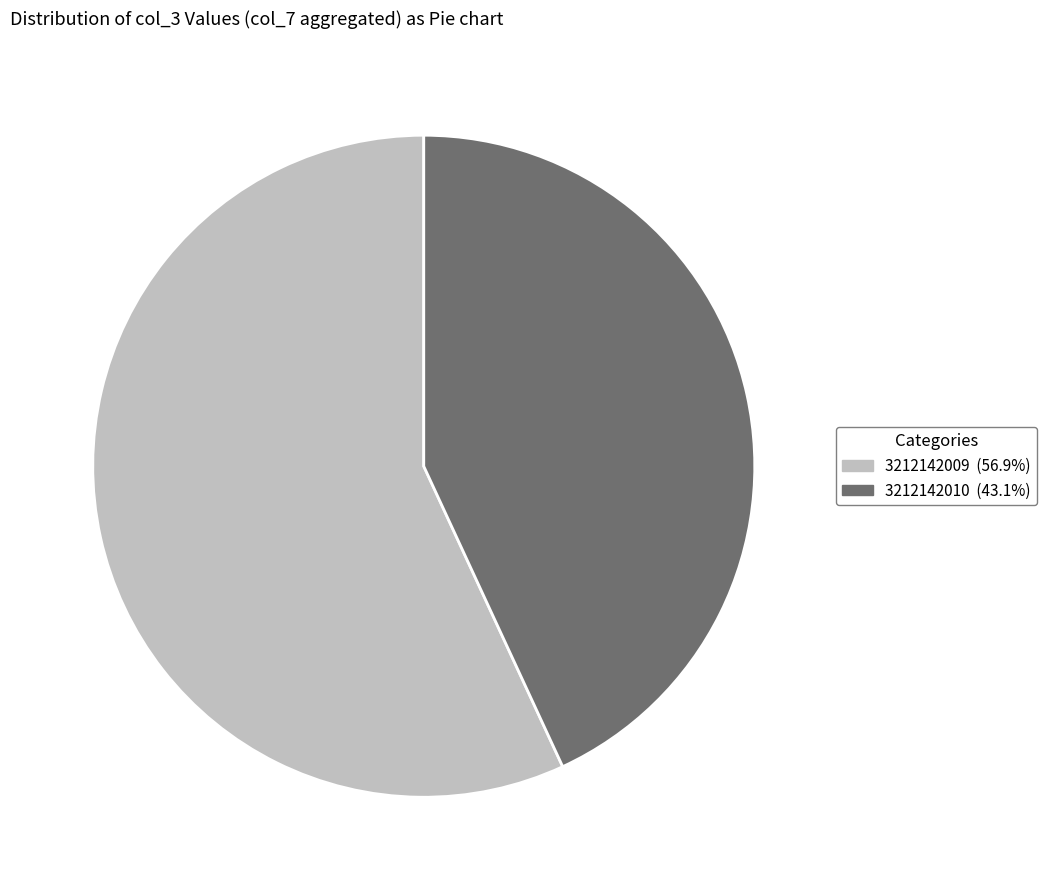

Do 3212142010 and 3212142009 together represent more than half of the pie?

Yes